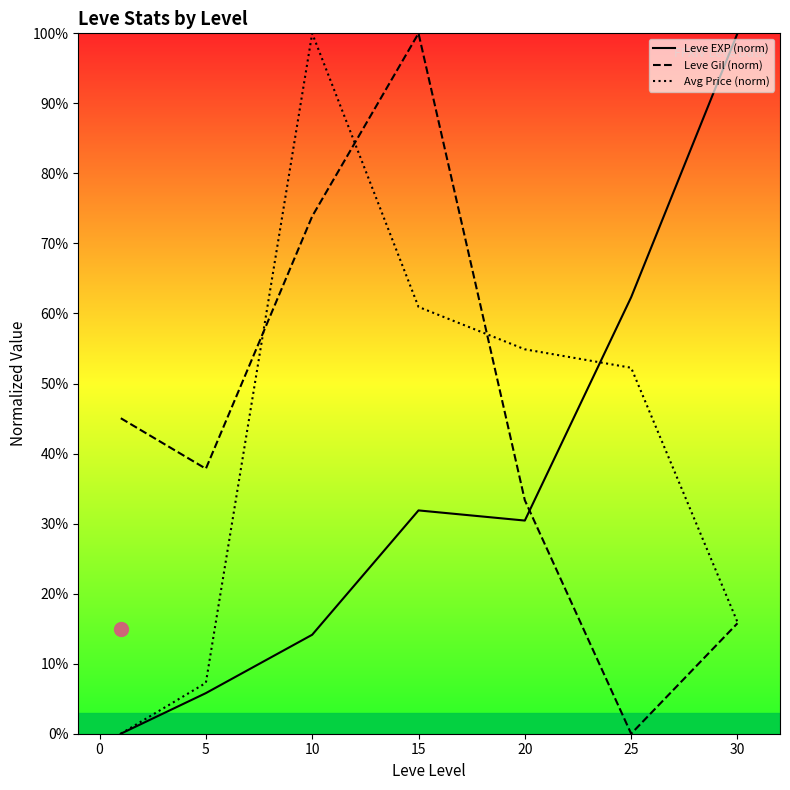

Between 0 and 30, which series saw the biggest shift?

Leve EXP (norm)